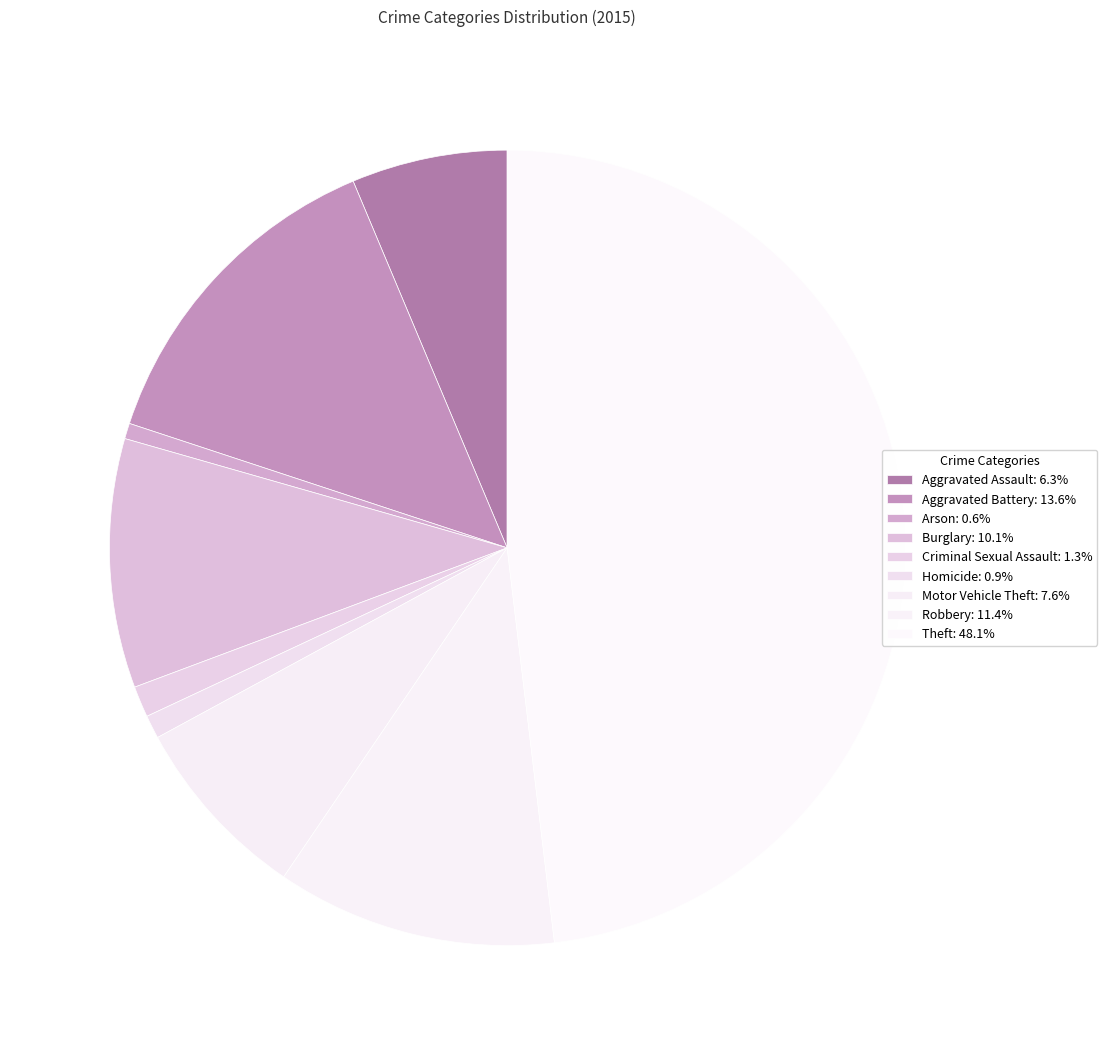

What is the largest slice in the pie chart?

Theft